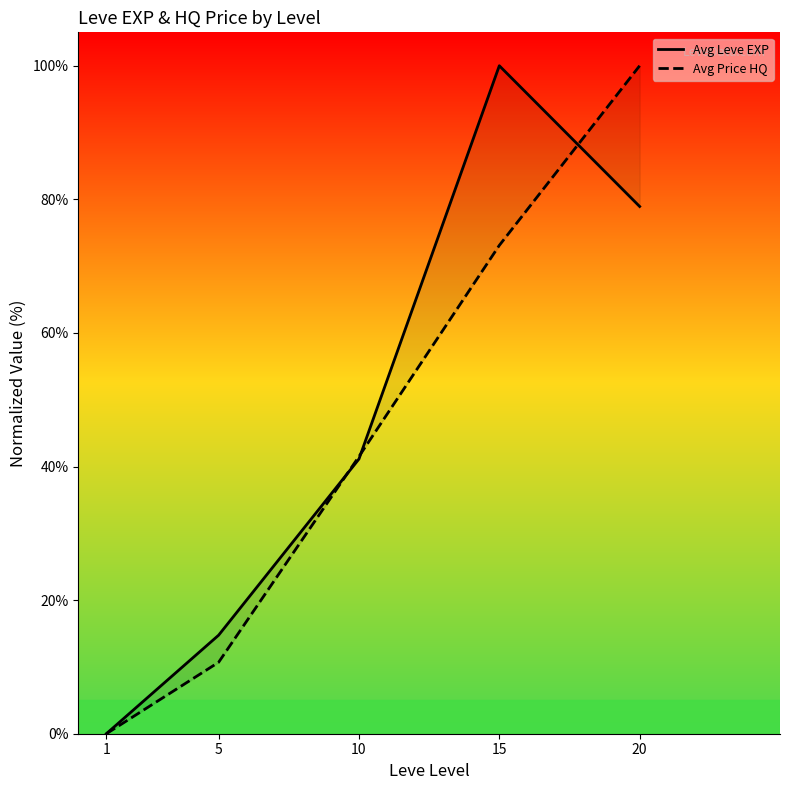

Rank the series by their average value, from lowest to highest.

Avg Price HQ, Avg Leve EXP